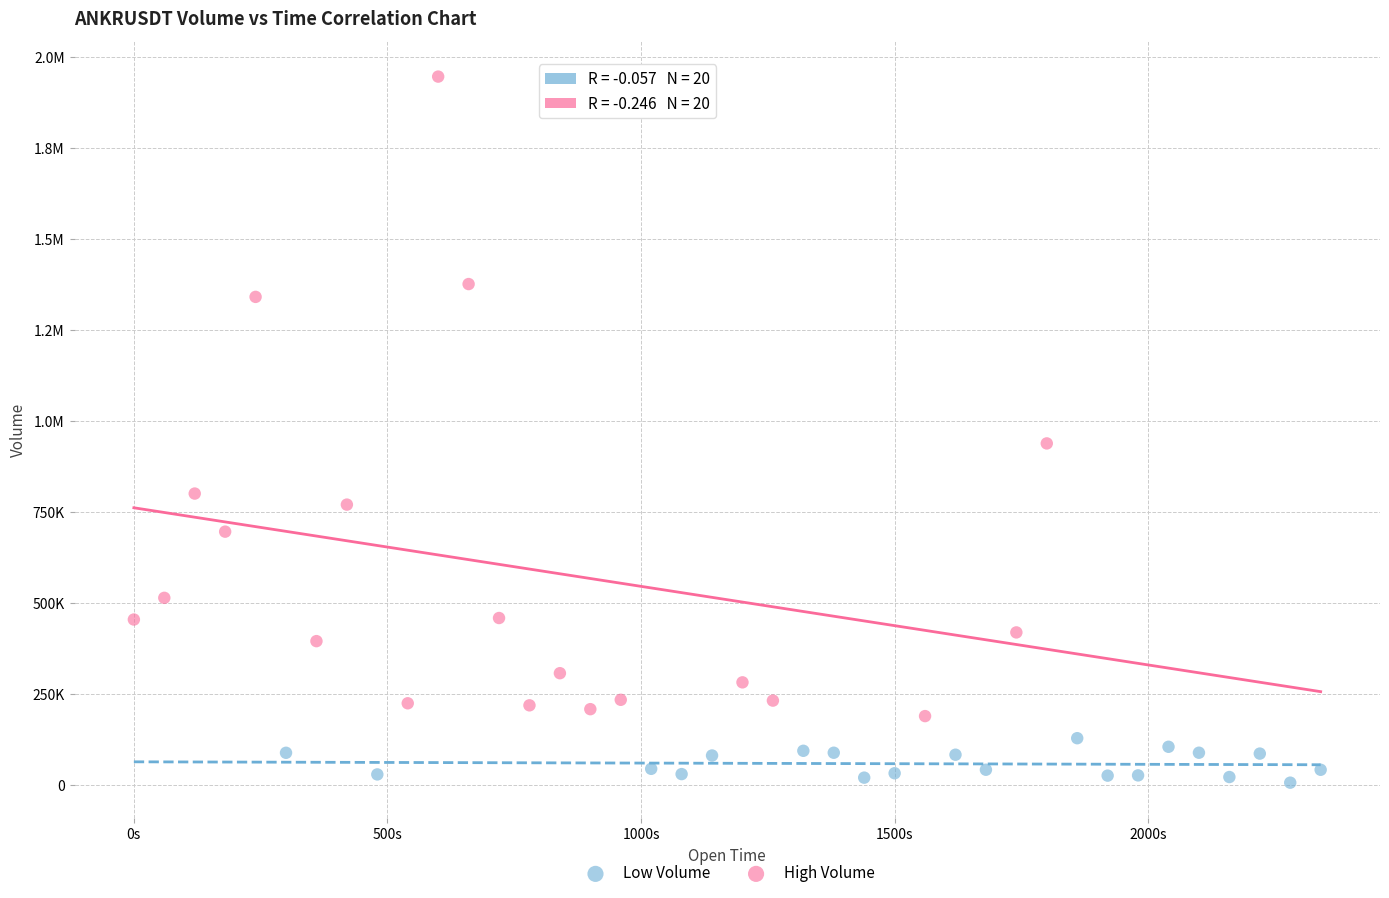

What are all the series names shown in the legend?

Low Volume, High Volume